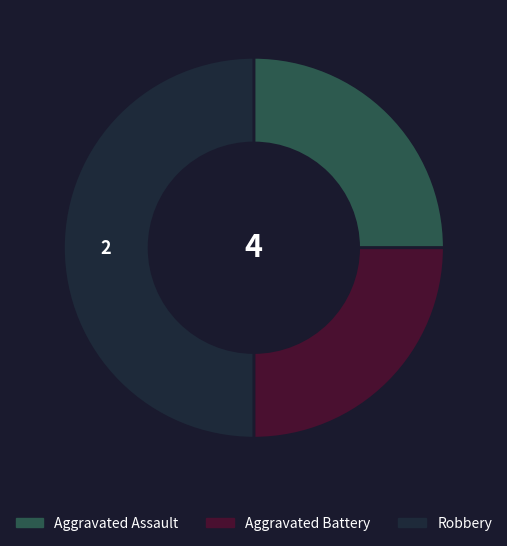

Count the number of slices in the pie.

3